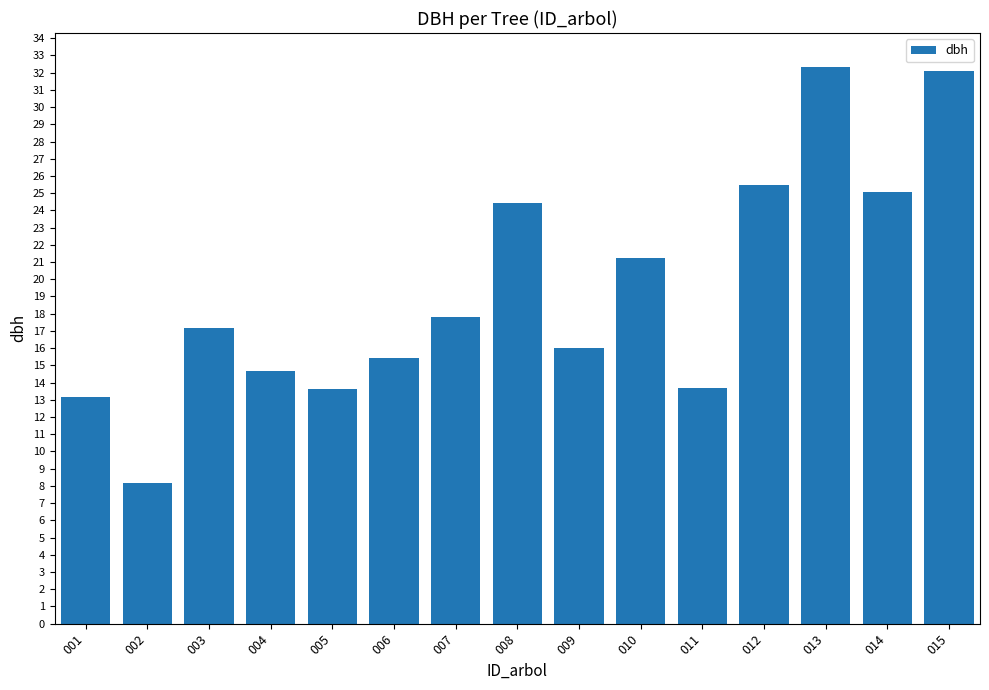

How many values are below 17?

7